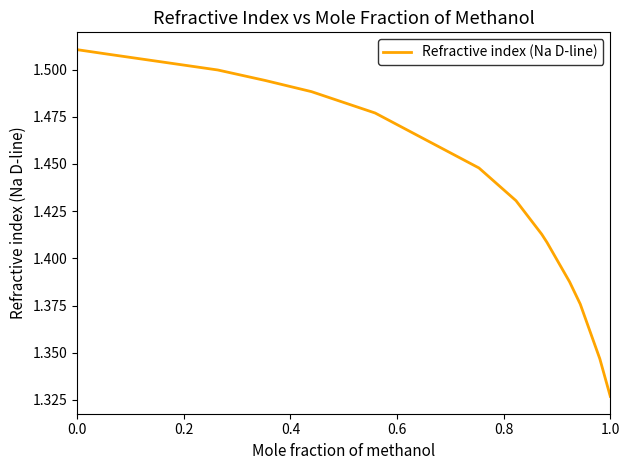

Reading left to right, transcribe all the data shown in this chart.

1.5	1.5	1.5	1.5	1.5	1.5	1.5	1.4	1.4	1.4	1.4	1.4	1.4	1.3	1.3